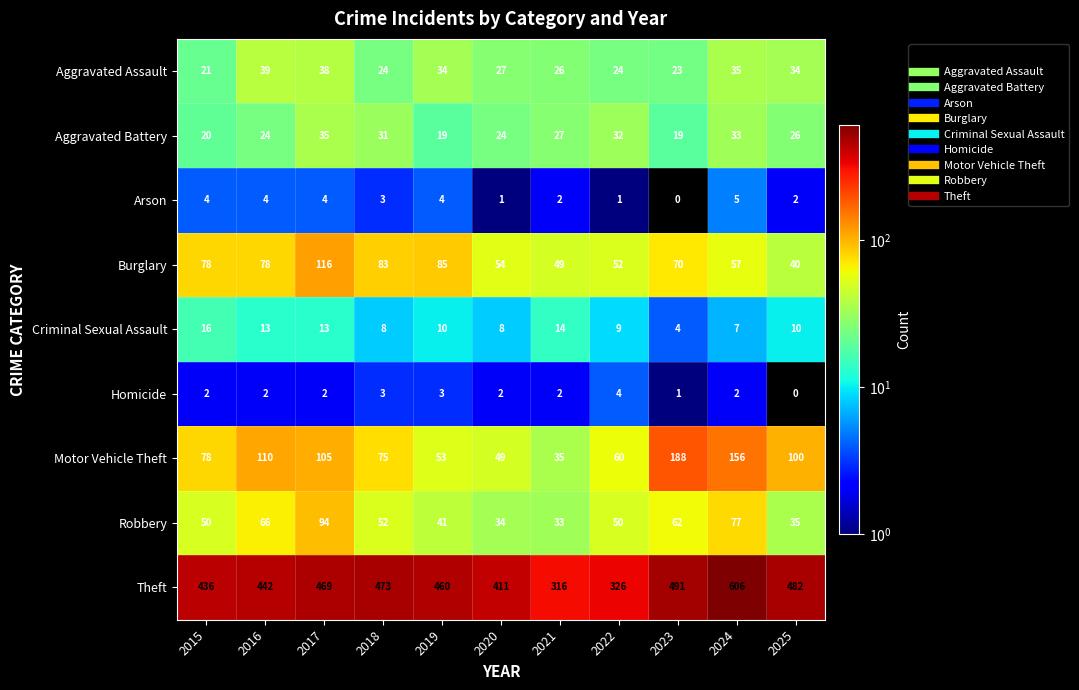

At 2022, list the series in order from smallest to largest.

Arson, Homicide, Criminal Sexual Assault, Aggravated Assault, Aggravated Battery, Robbery, Burglary, Motor Vehicle Theft, Theft